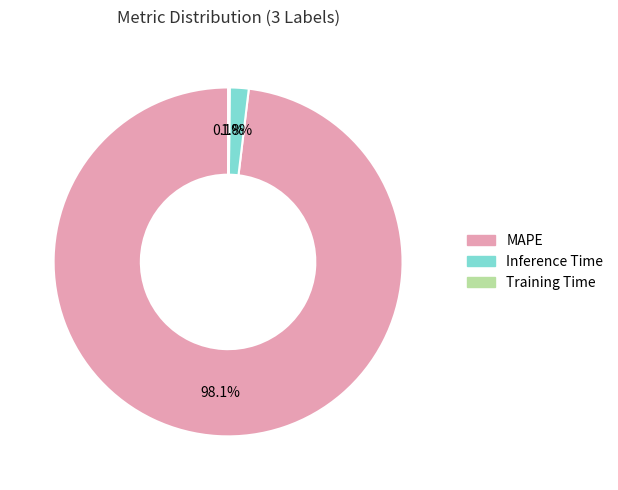

To the nearest percent, what percentage of the pie is Inference Time?

2%